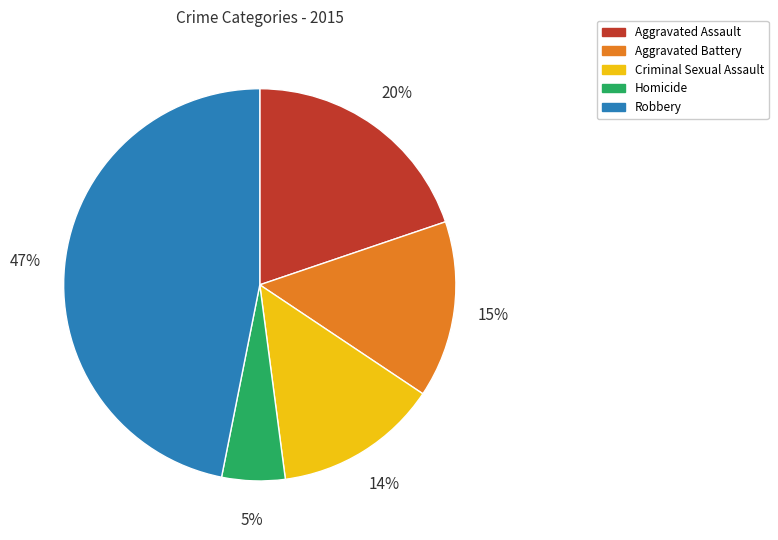

Combined, do Robbery and Criminal Sexual Assault account for over 50%?

Yes